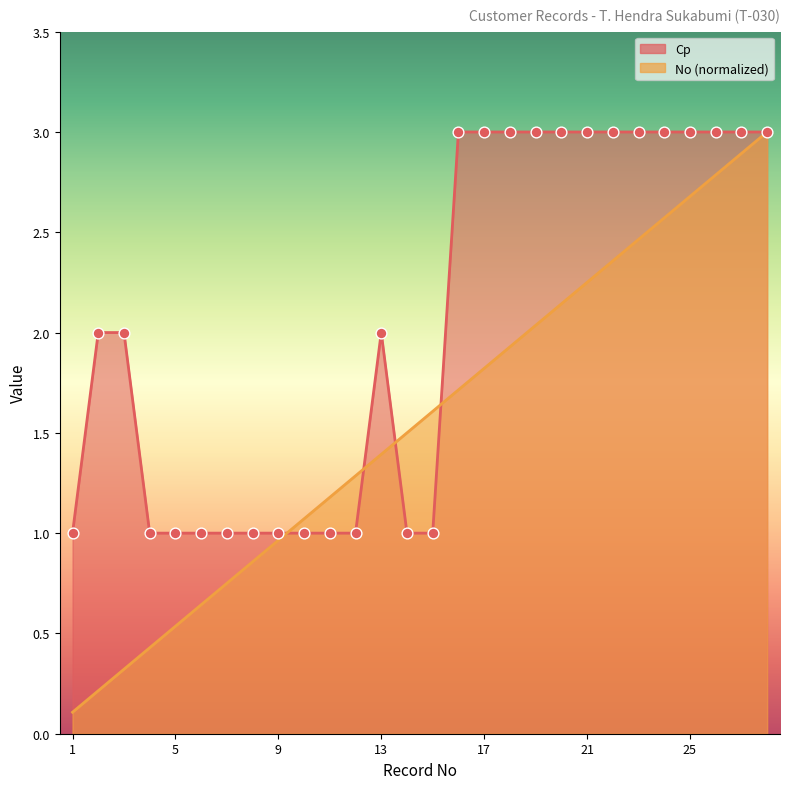

Which series contains the lowest Y value?

No